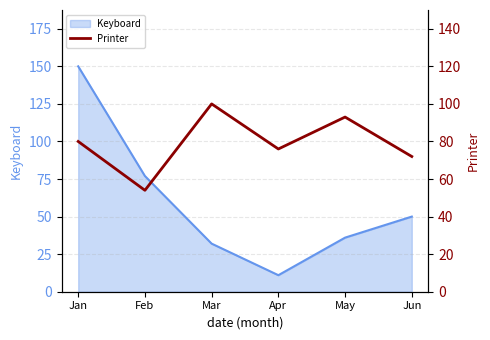

Where is Keyboard nearest to the value 80?

Feb